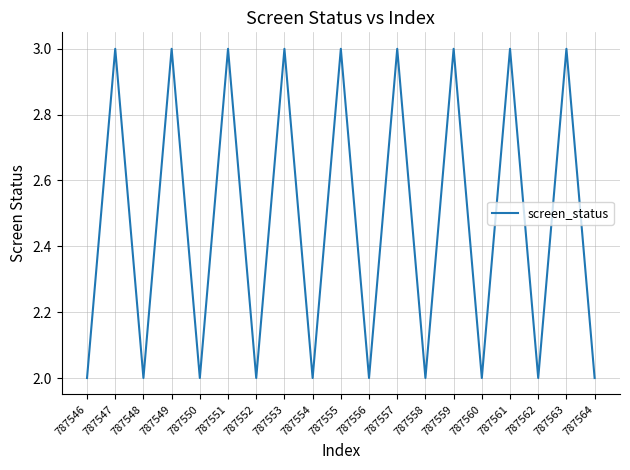

True or false: the data shows 3 at 787551.

True